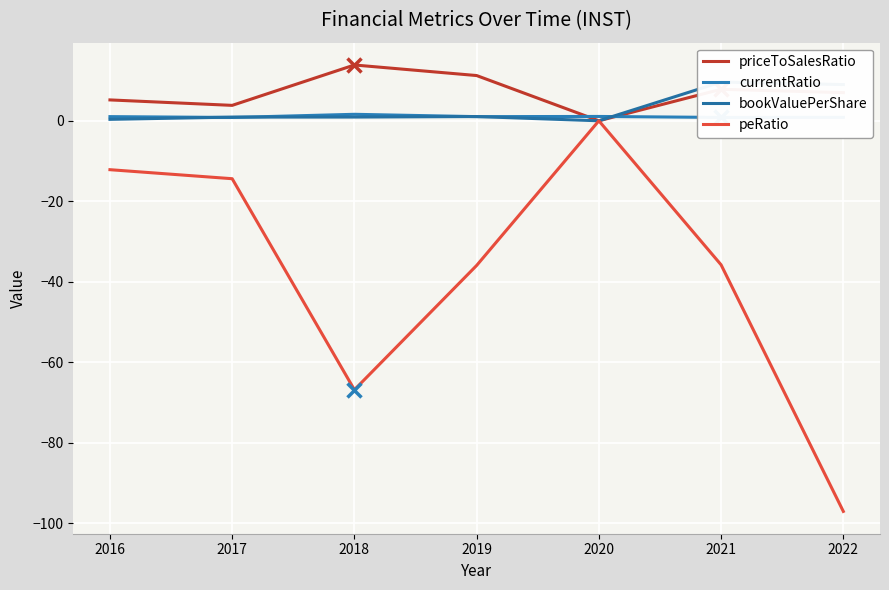

List the labels in order of peRatio value, smallest first.

2022, 2018, 2019, 2021, 2017, 2016, 2020